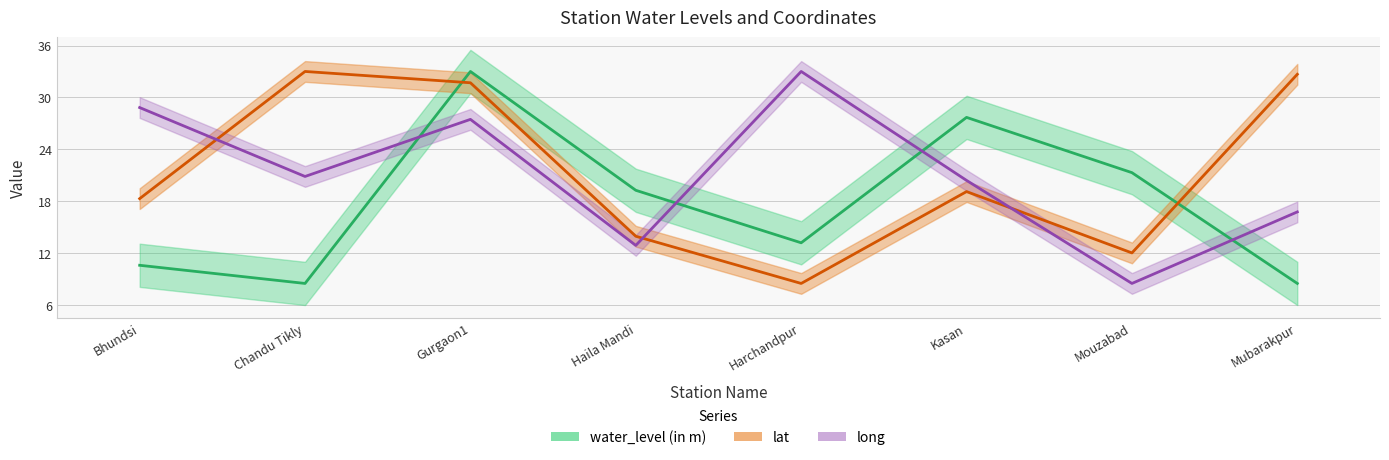

True or false: long has more than 0 points higher than both neighbors.

True